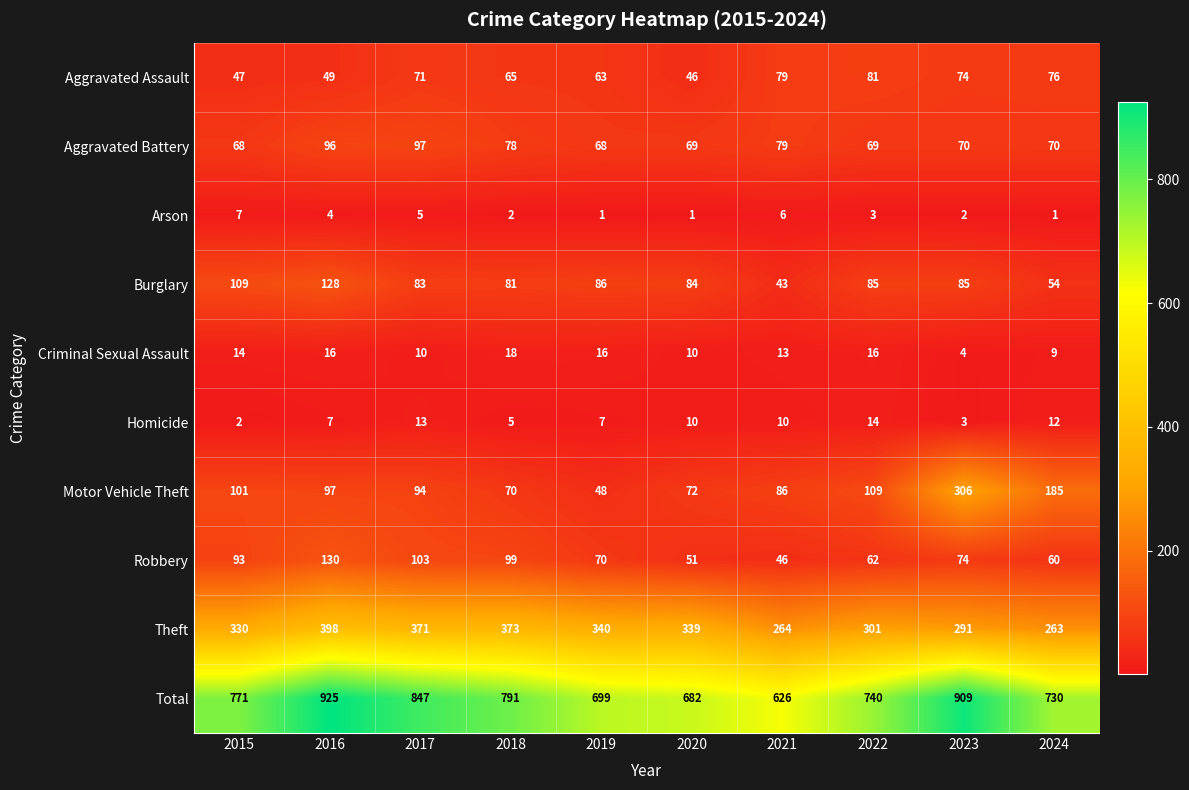

What is the difference between the highest and lowest values at 2024?

729